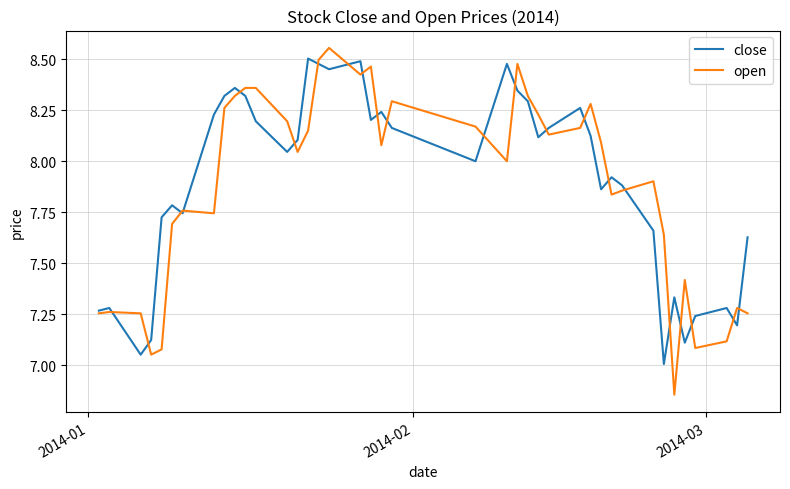

How many lines are shown in the chart?

2